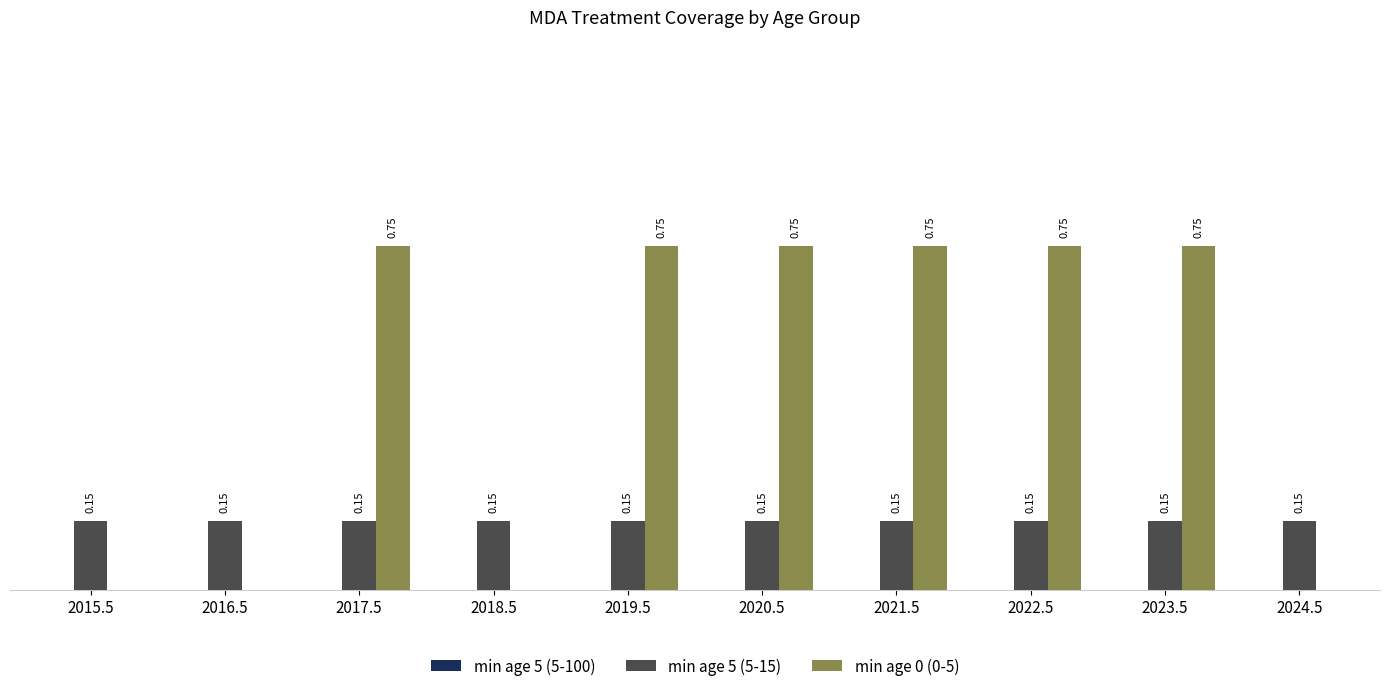

Which series has the largest total across all categories?

min age 0 (0-5)